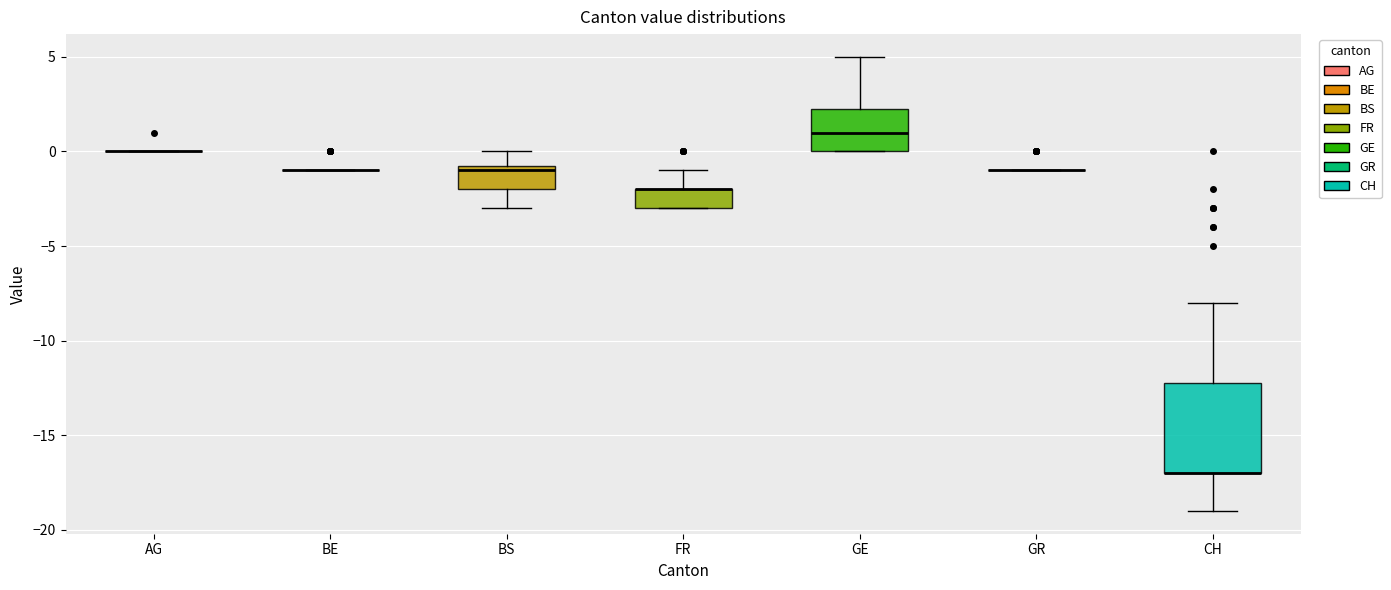

Reading left to right, transcribe this box plot: for each box, give where its median line is, the range the box spans, and where its two whiskers end, as read against the y-axis. The values are not printed on the chart, so give them approximately, as read against the axis.

AG: box collapsed to a line at 0.0, whiskers 0.0 to 0.0
BE: box collapsed to a line at -1.0, whiskers -1.0 to -1.0
BS: median -1.0, box -2.0 to -0.5, whiskers -3.0 to 0.0
FR: median -2.0 (drawn on the box's upper edge), box -3.0 to -2.0, whiskers -3.0 to -1.0
GE: median 1.0, box 0.0 to 2.5, whiskers 0.0 to 5.0
GR: box collapsed to a line at -1.0, whiskers -1.0 to -1.0
CH: median -17.0 (drawn on the box's lower edge), box -17.0 to -12.0, whiskers -19.0 to -8.0